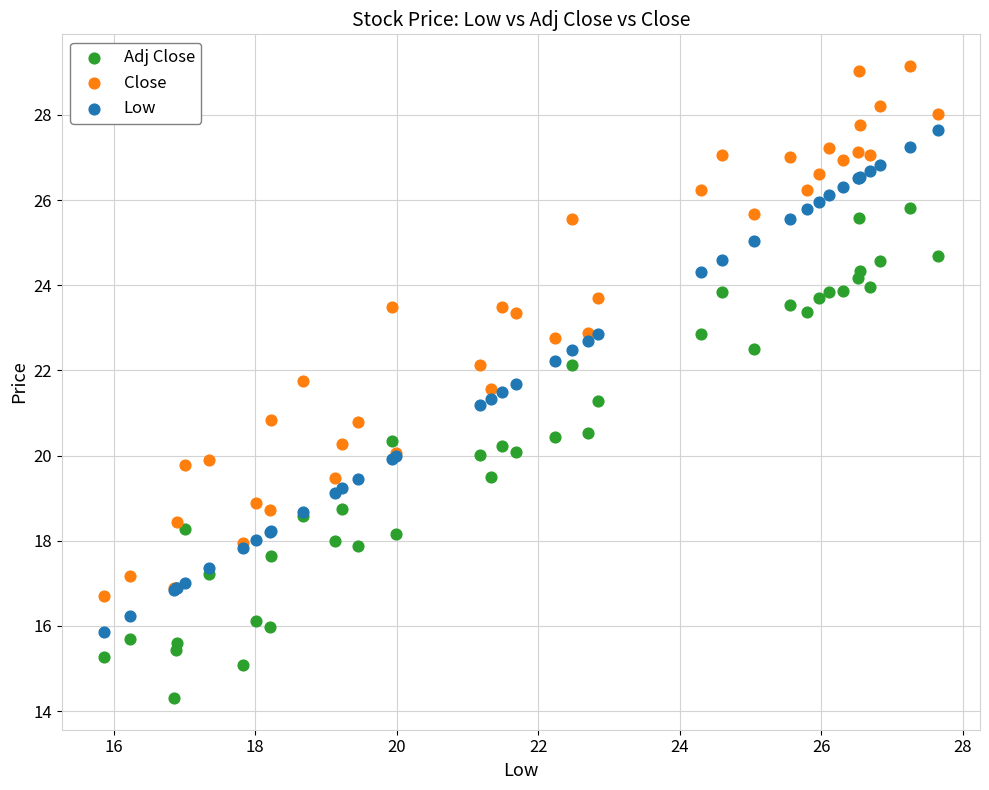

Which series has the largest Y range (max minus min)?

Close